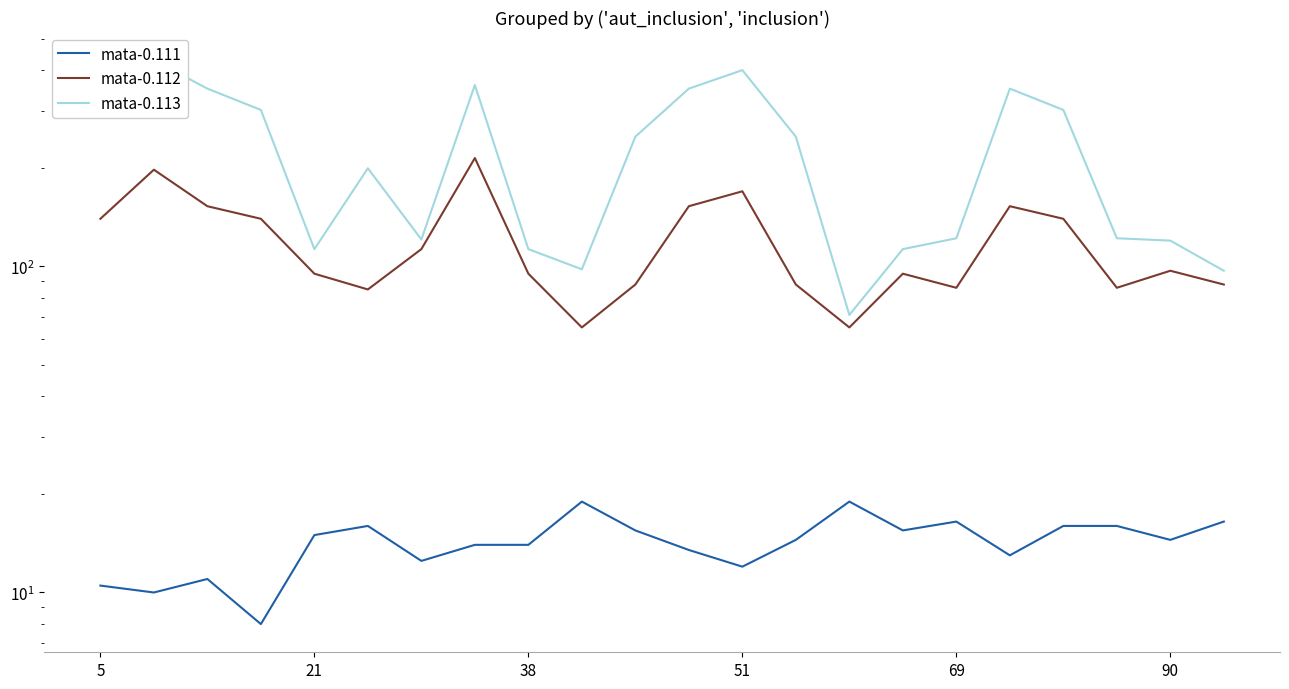

Is it true that mata-0.113 equals 201.8 at 15?

False